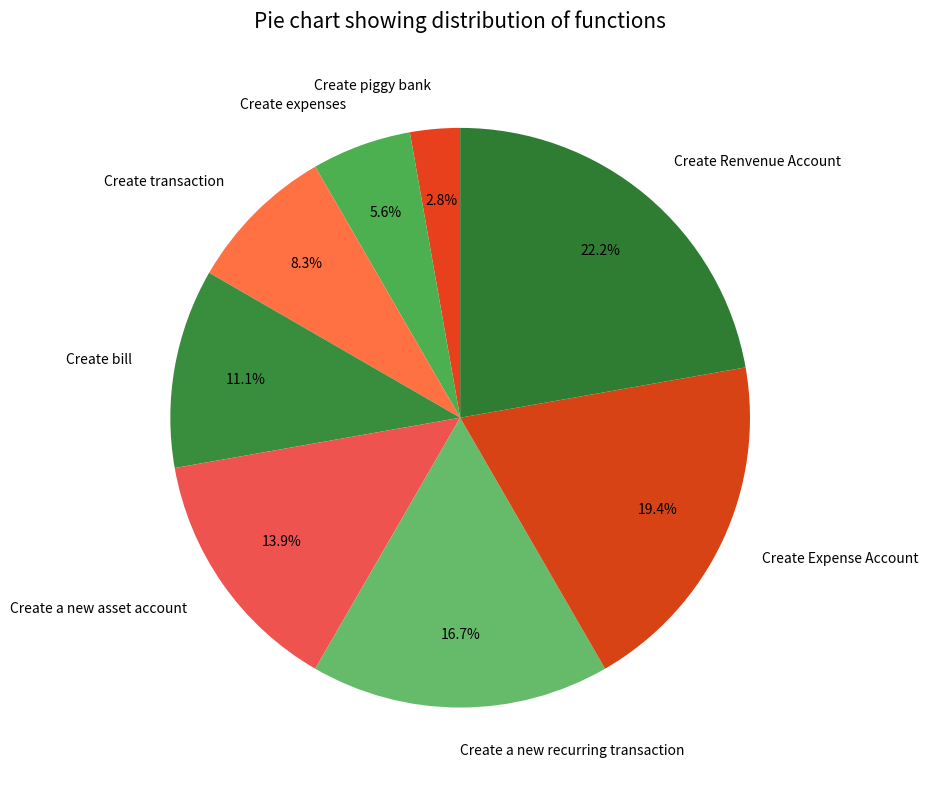

Rank the categories by value from lowest to highest.

Create piggy bank, Create expenses, Create transaction, Create bill, Create a new asset account, Create a new recurring transaction, Create Expense Account, Create Renvenue Account